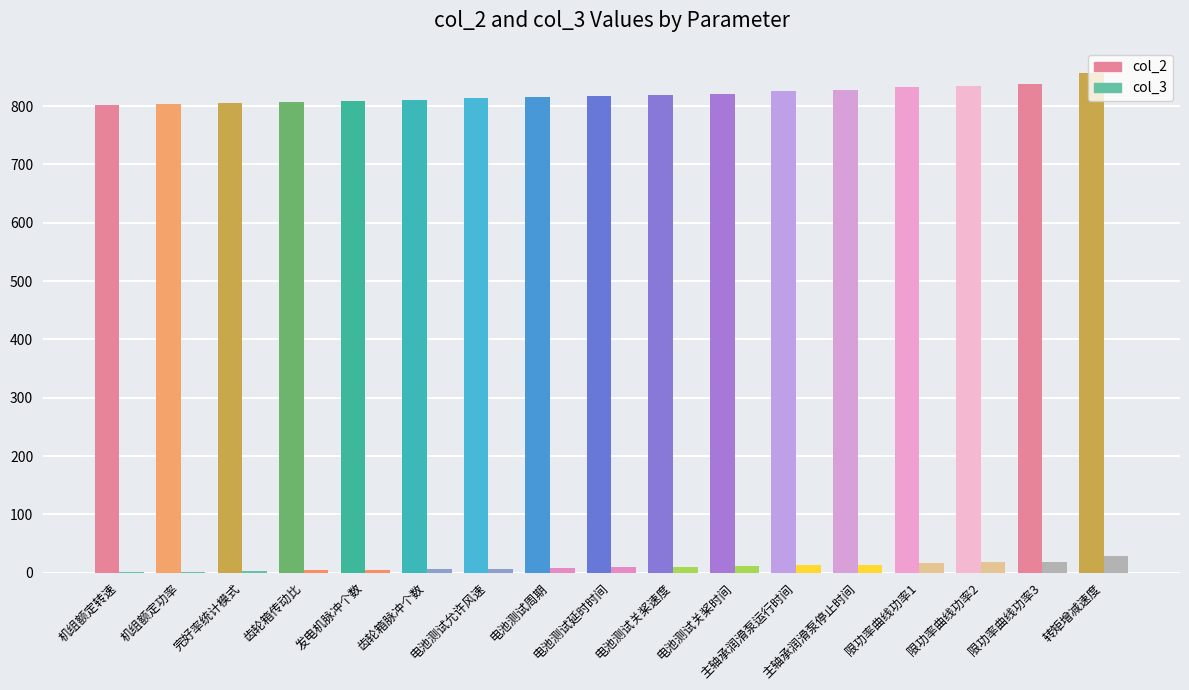

Which category has the highest value in the col_2 series?

转矩增减速度